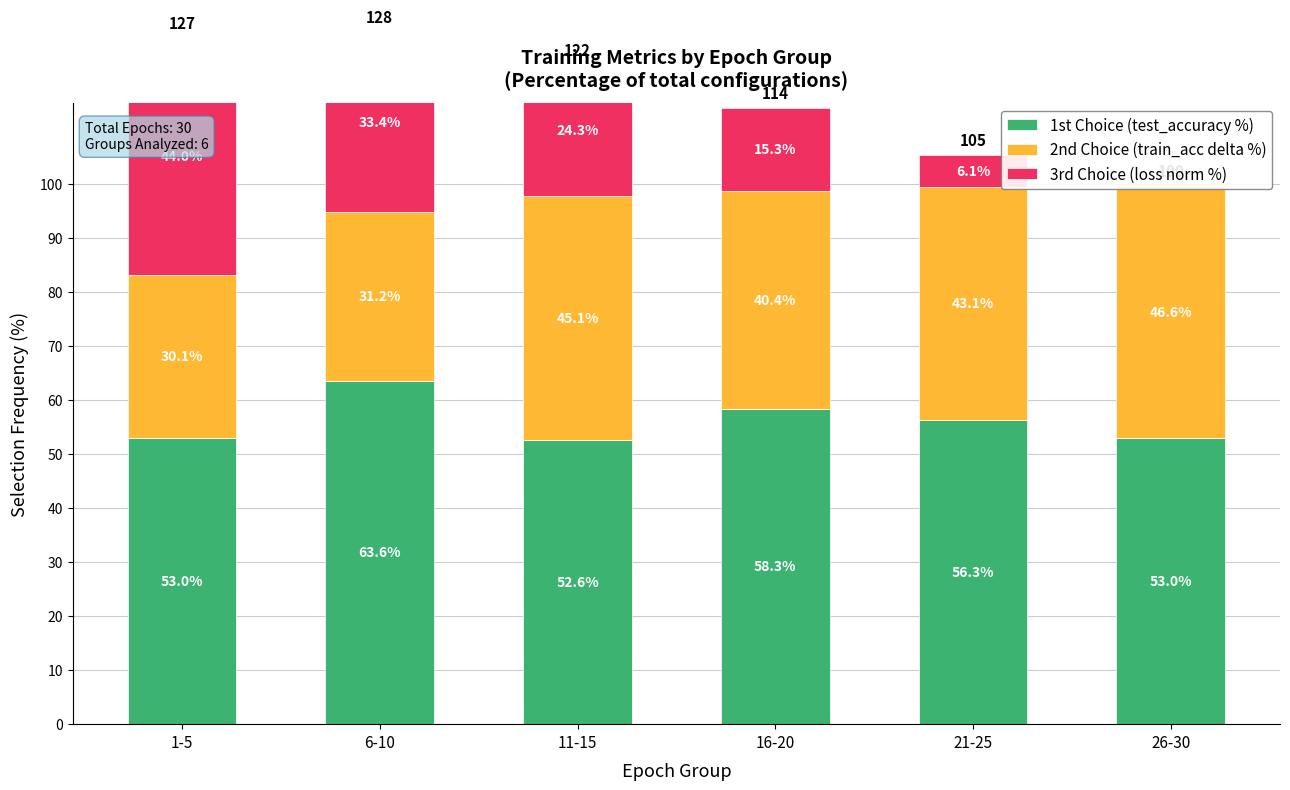

What is the maximum value shown in the chart?

63.6